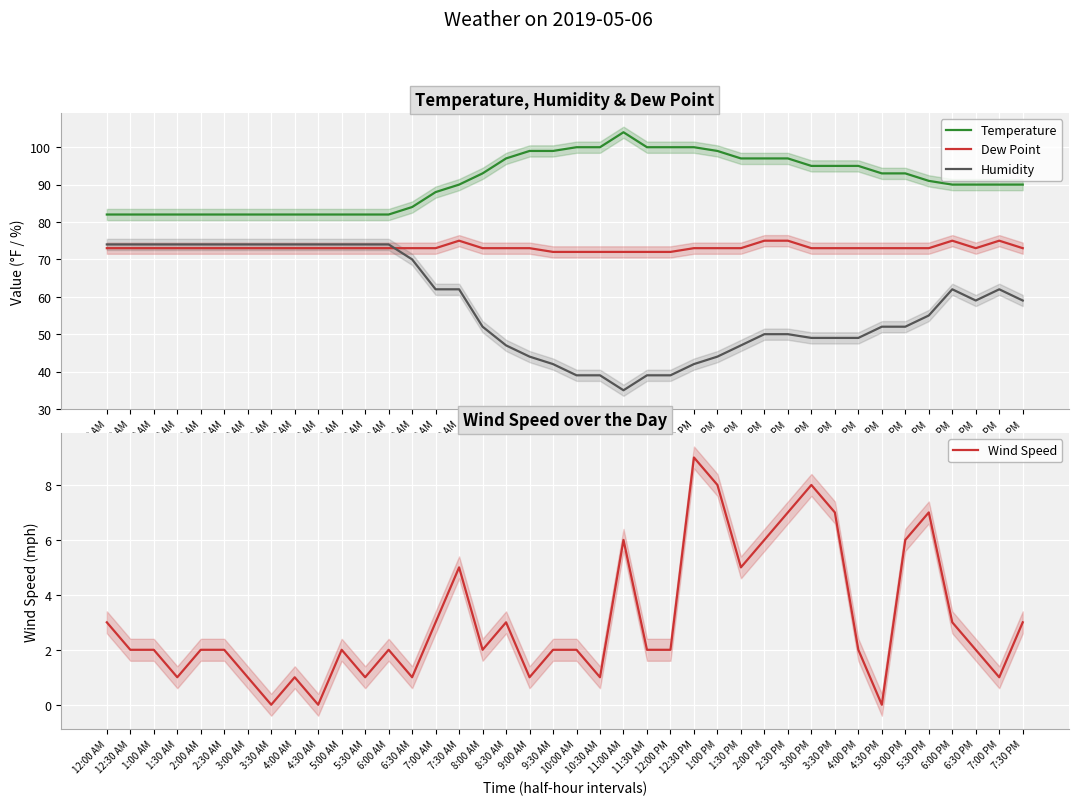

At which category does the chart reach its peak across all series?

11:00 AM